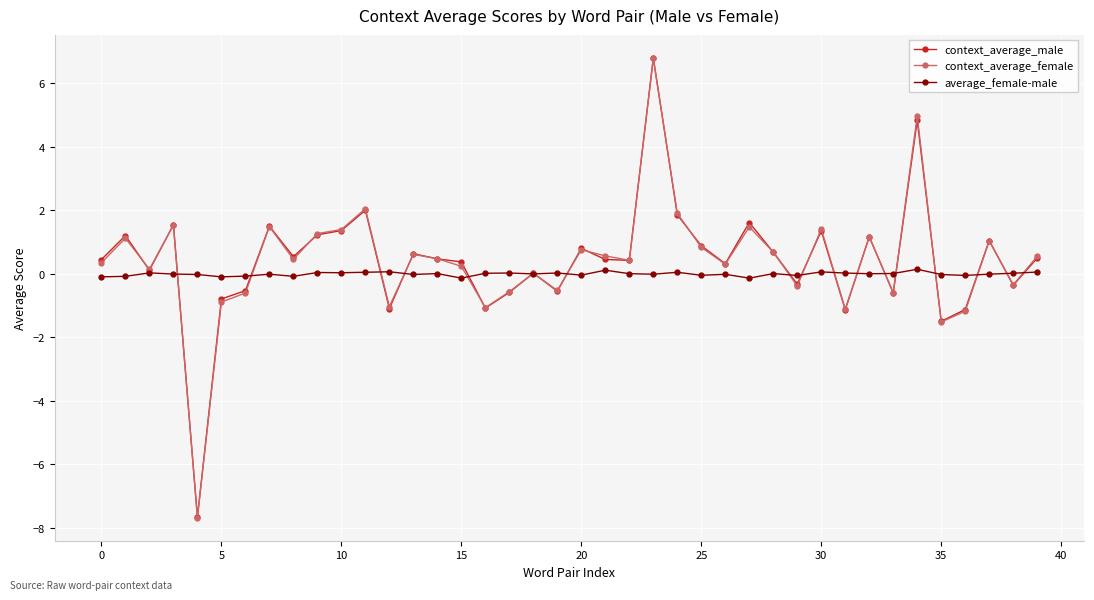

At how many categories does at least one series exceed -6?

40